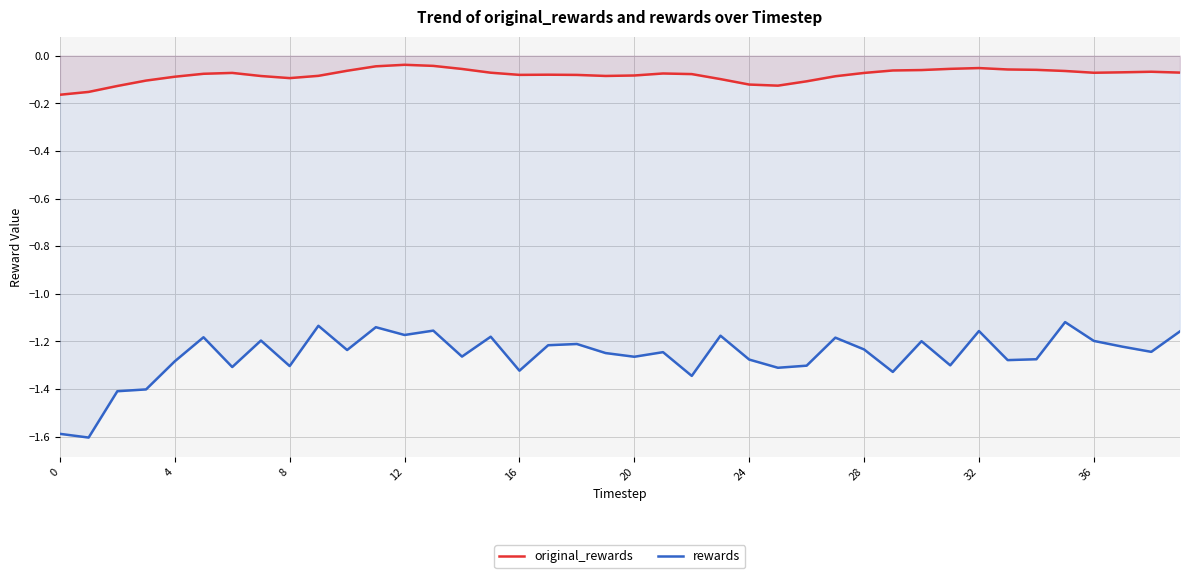

Is it true that rewards equals -1.3 at 33?

True